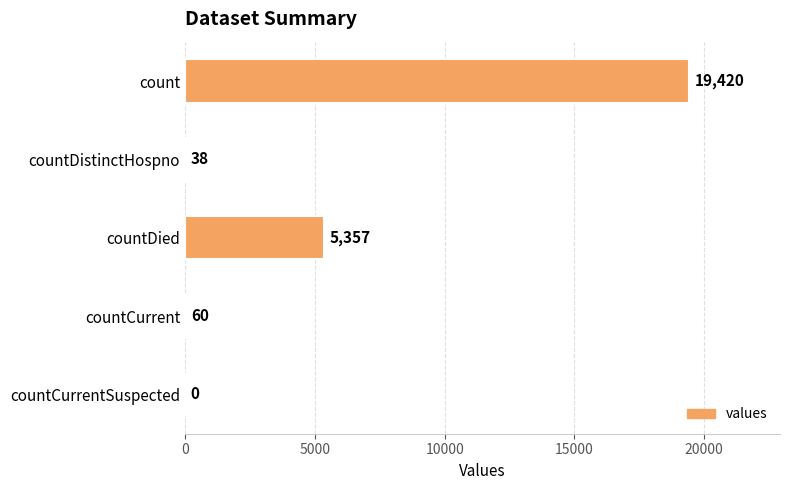

What is the sum of the values at countCurrentSuspected and countCurrent?

60